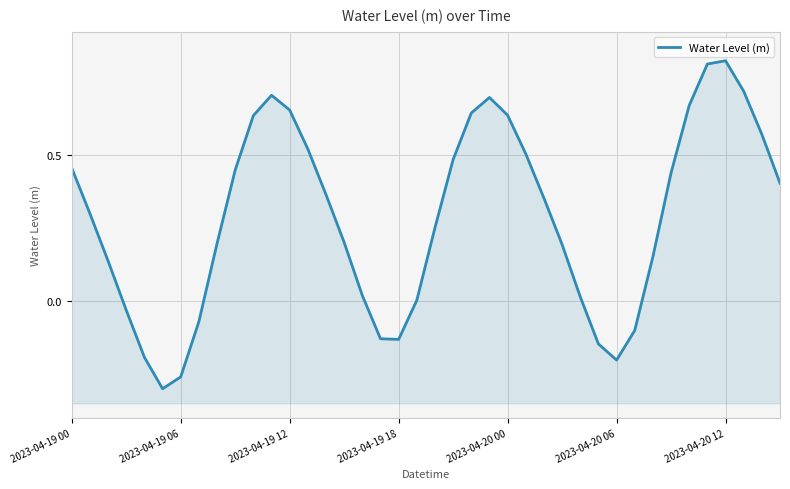

What is the difference between the values at 25 and 33?

0.1